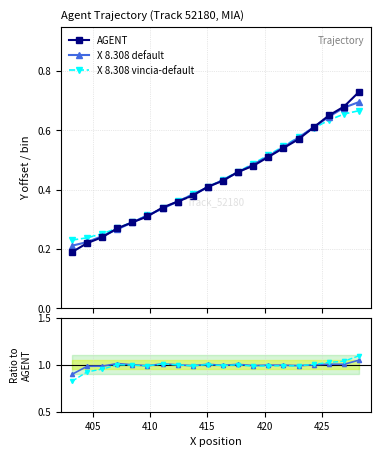

How many intersections are there between X vincia ratio and X default ratio?

1